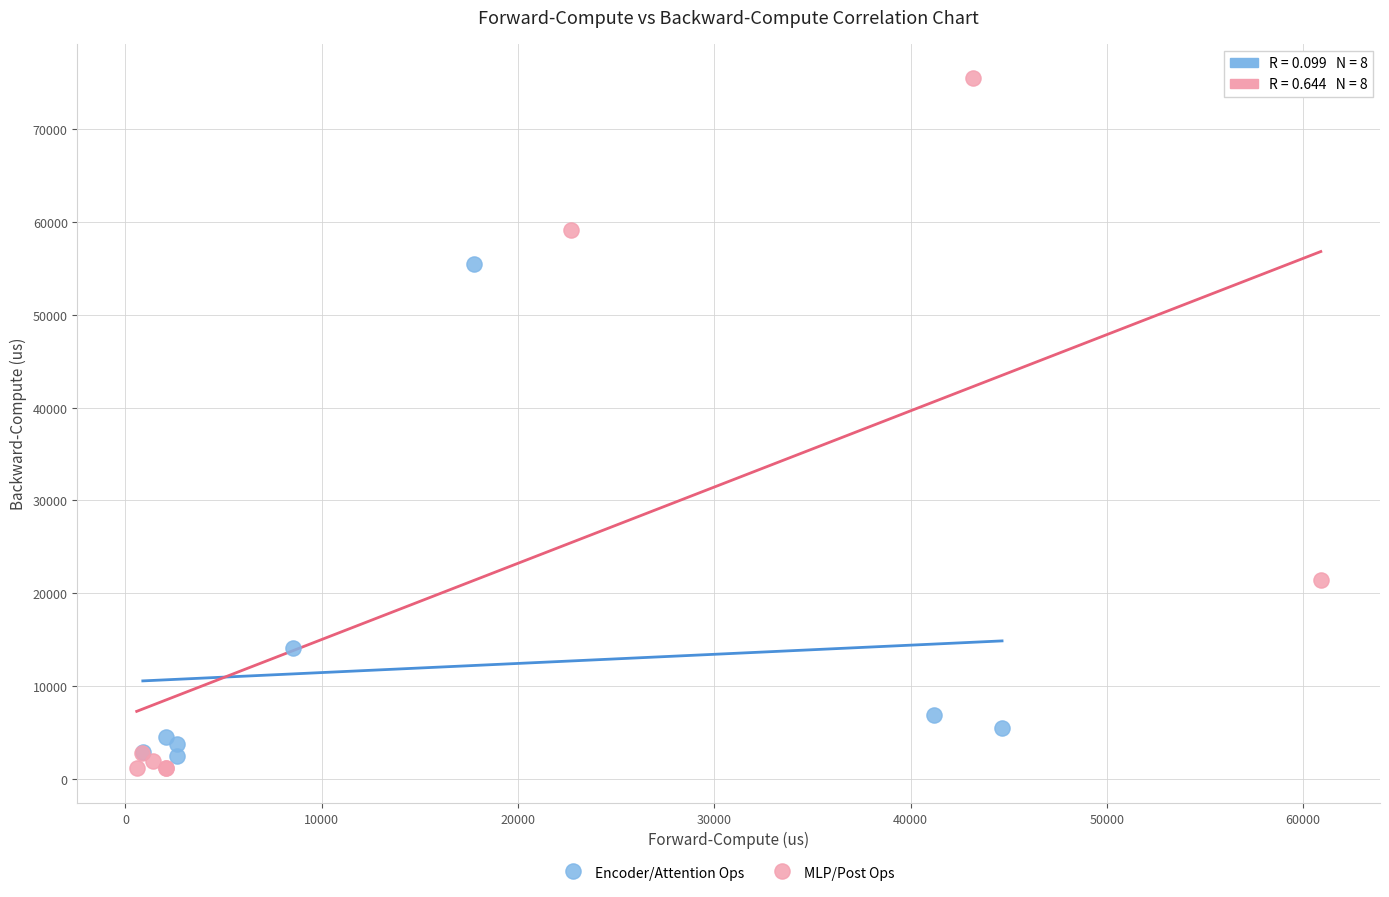

Which series reaches the maximum Y coordinate?

MLP/Post Ops